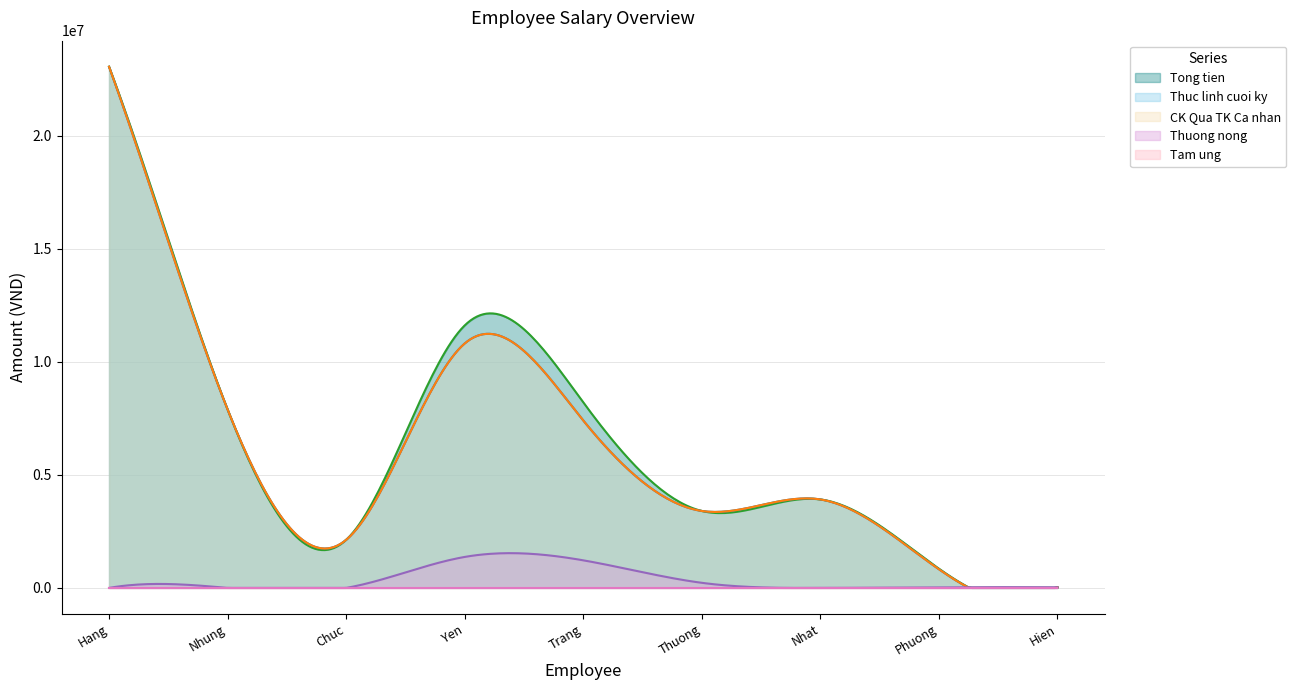

Which series has the largest range (max minus min)?

Tong tien